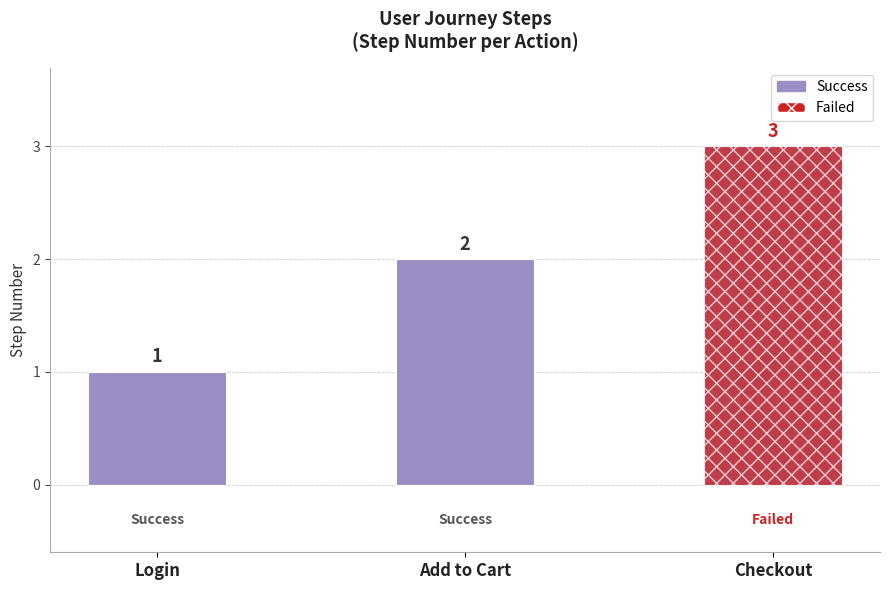

At which label does the data first exceed 2?

Checkout